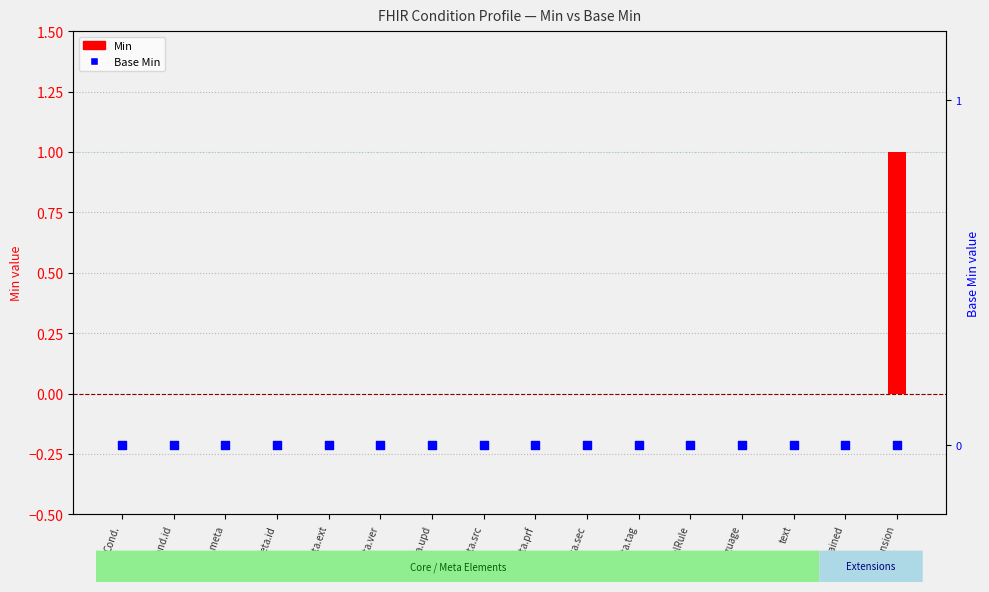

Which series contains the highest Y value?

Min